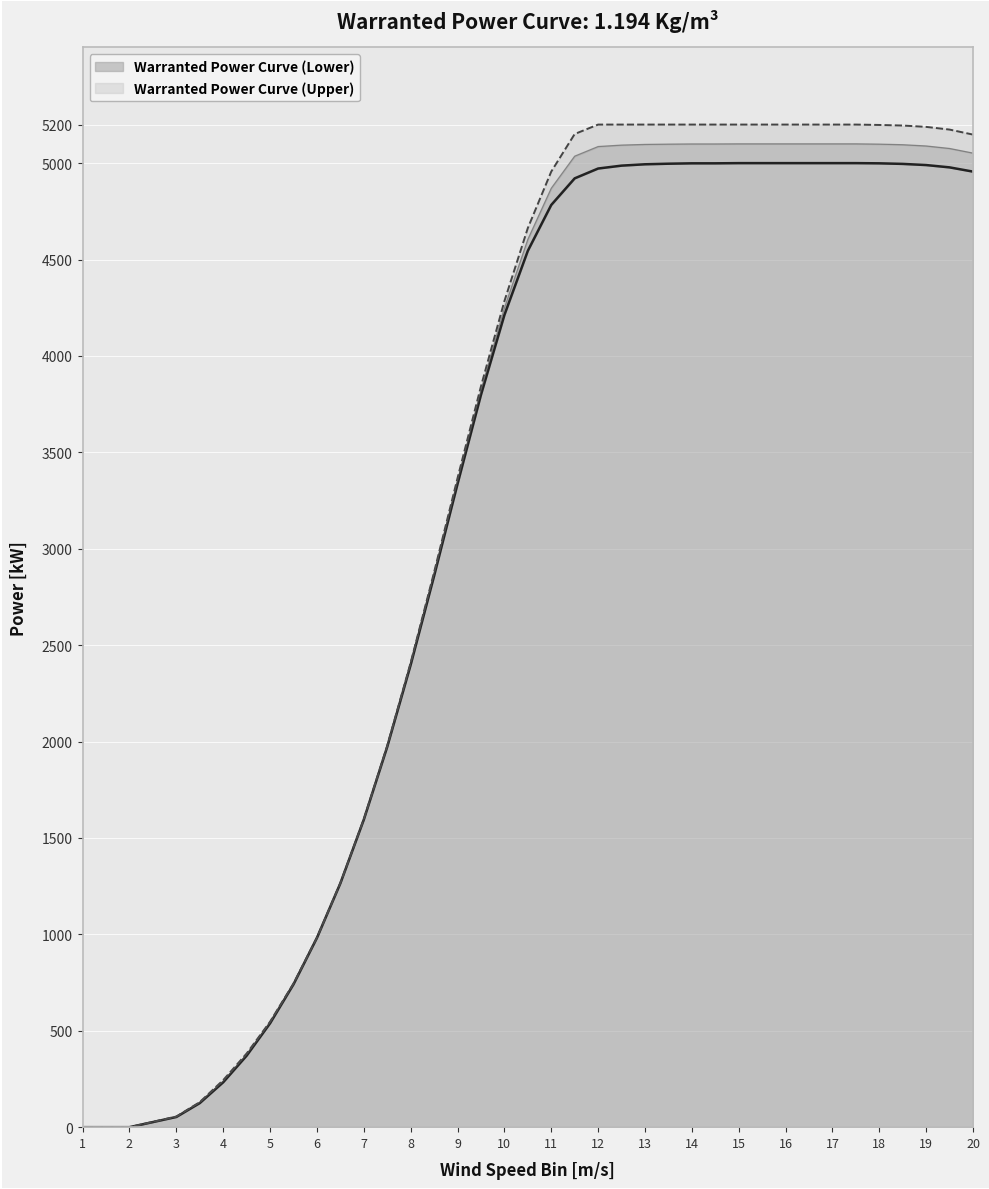

At which label is Warranted Power Curve (Upper) closest to 2600?

8